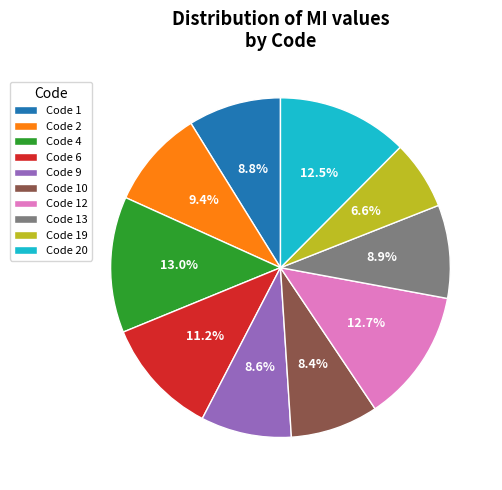

Is there any slice that represents more than half of the pie?

No